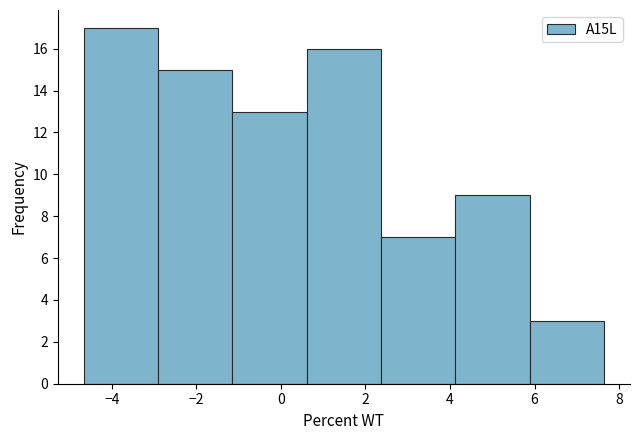

How tall is the bar that spans -3.0 to -1.2 on the x-axis? Neither the bar edges nor the heights are printed on the chart, so give them approximately, as read against the axes.

15